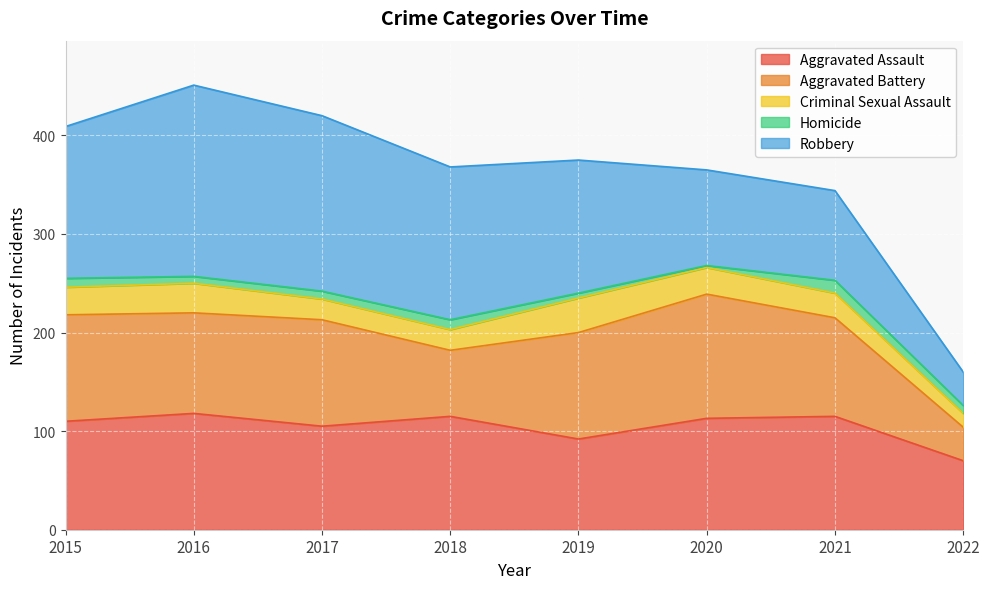

Reading right to left, transcribe all the data shown in this chart.

Aggravated Assault: 2022=70	2021=115	2020=113	2019=92	2018=115	2017=105	2016=118	2015=110
Aggravated Battery: 2022=34	2021=100	2020=126	2019=108	2018=67	2017=108	2016=102	2015=108
Criminal Sexual Assault: 2022=14	2021=25	2020=27	2019=35	2018=21	2017=21	2016=30	2015=28
Homicide: 2022=8	2021=13	2020=2	2019=5	2018=10	2017=8	2016=7	2015=9
Robbery: 2022=34	2021=91	2020=97	2019=135	2018=155	2017=178	2016=194	2015=154